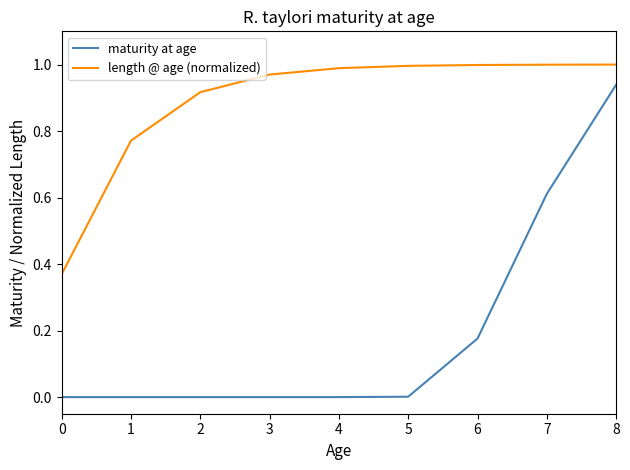

True or false: maturity at age and length @ age (normalized) intersect in this chart.

False